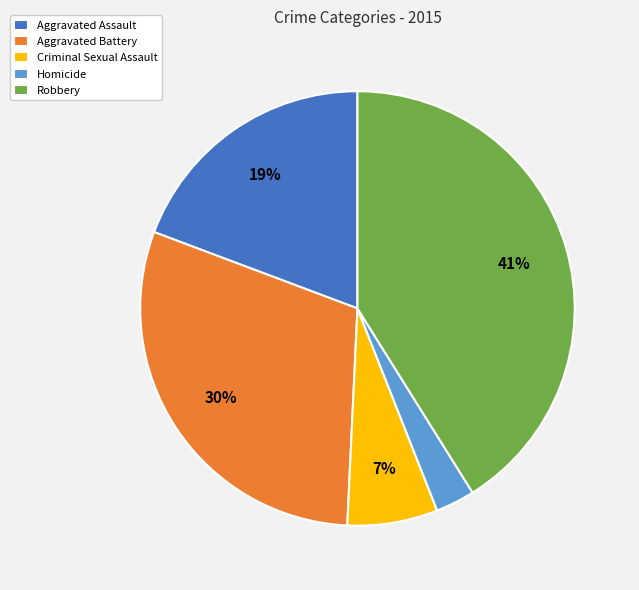

How many slices are in this pie chart?

5